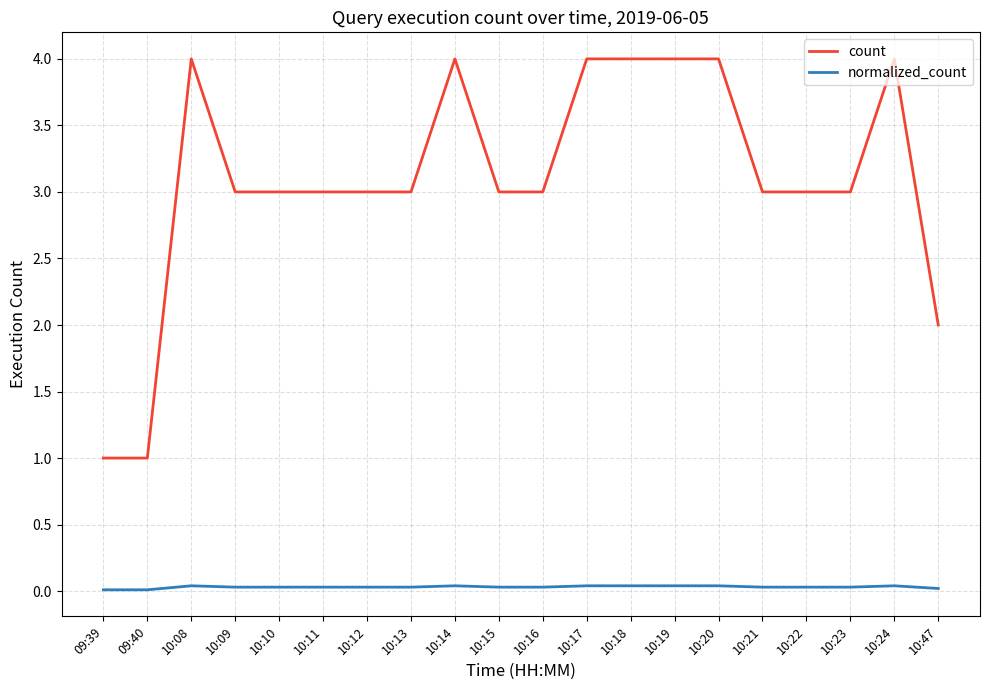

What is the difference between the maximum and minimum values in the count series?

3.0